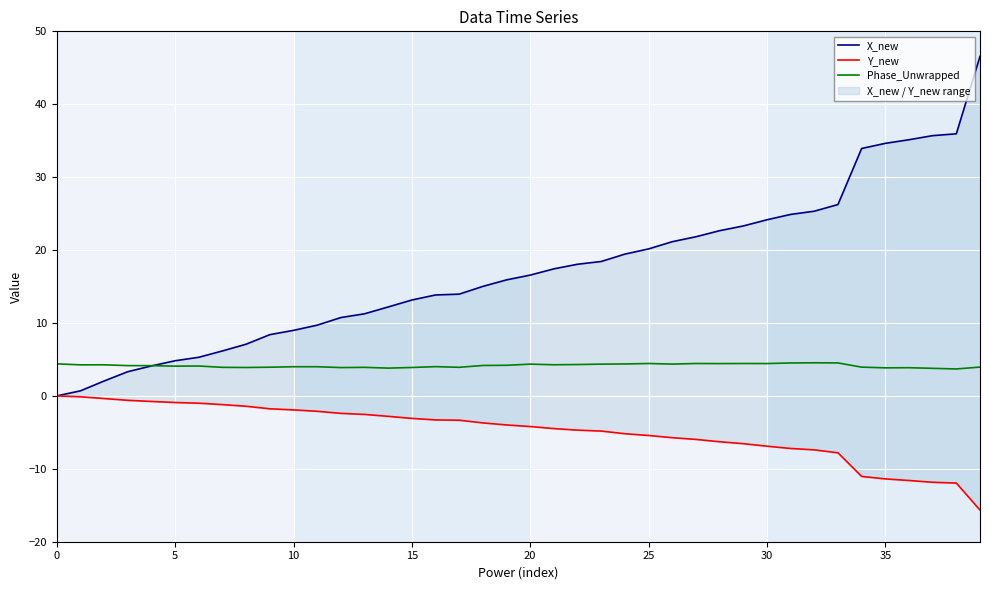

What is the minimum value shown in the chart?

-15.7